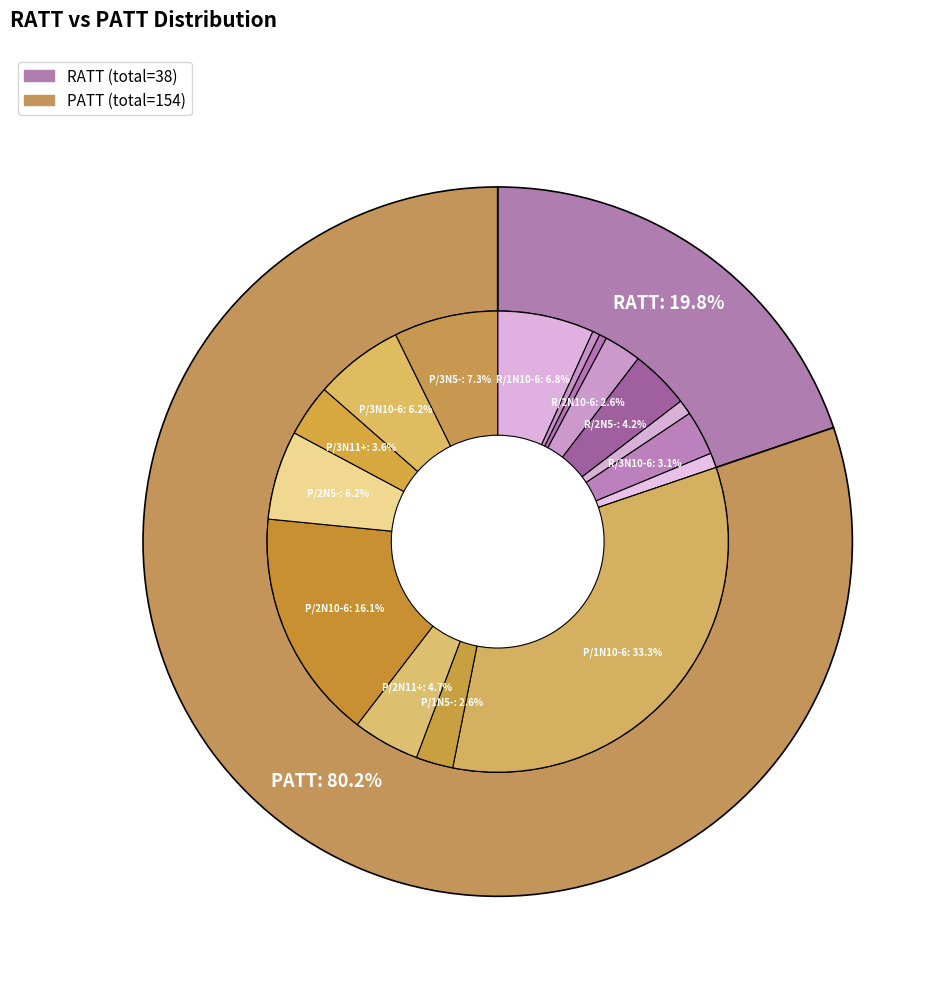

The 1N11+ slice represents 1% of the pie. True or false?

False